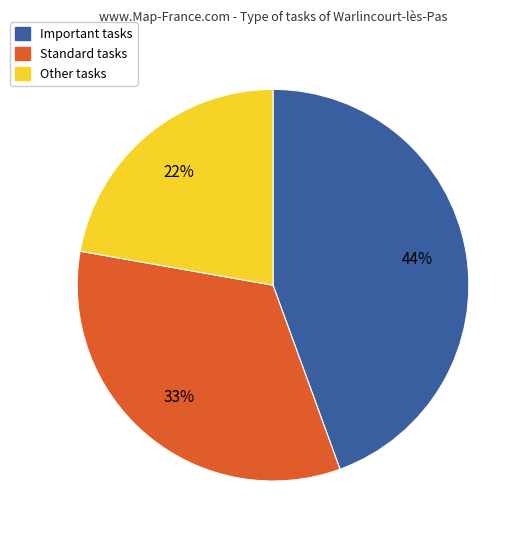

Is there a majority slice in this chart?

No